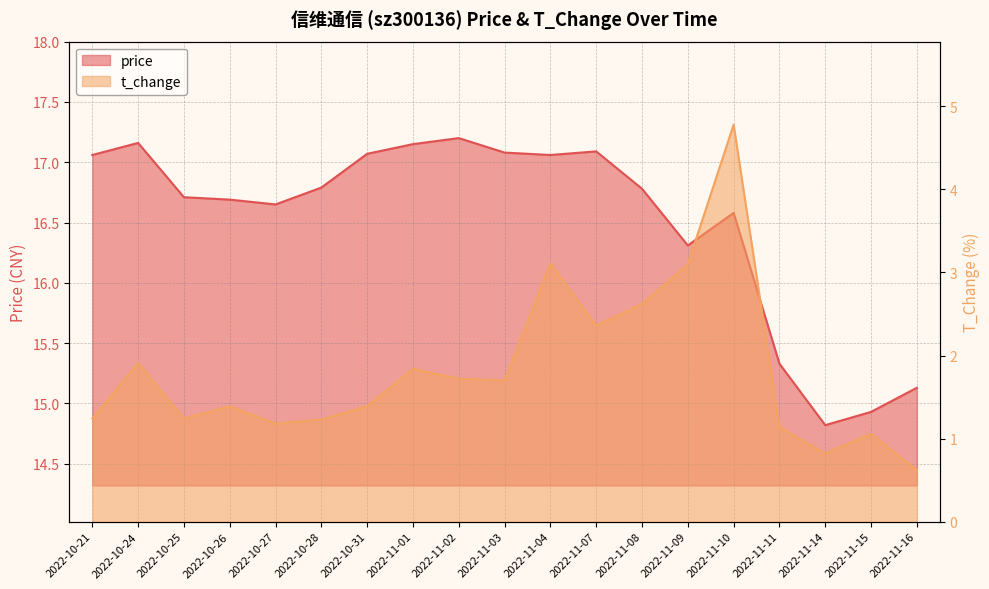

Rank the categories by price value from lowest to highest.

2022-11-14, 2022-11-15, 2022-11-16, 2022-11-11, 2022-11-09, 2022-11-10, 2022-10-27, 2022-10-26, 2022-10-25, 2022-11-08, 2022-10-28, 2022-10-21, 2022-11-04, 2022-10-31, 2022-11-03, 2022-11-07, 2022-11-01, 2022-10-24, 2022-11-02